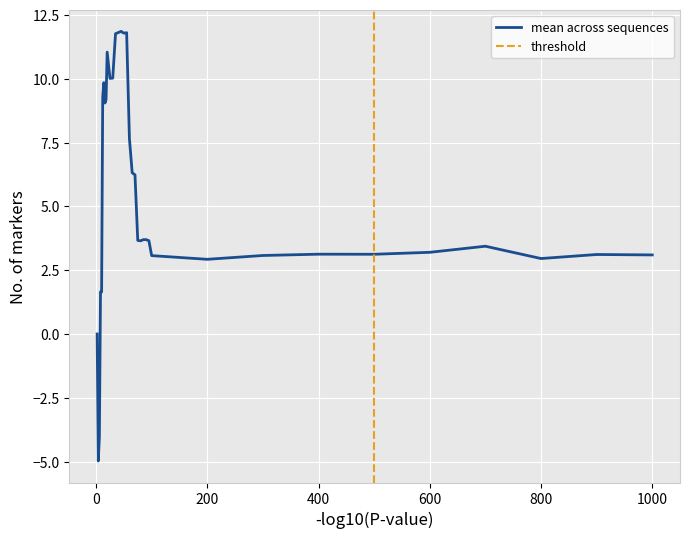

Is it true that mean across sequences equals 2.9 at 200?

True